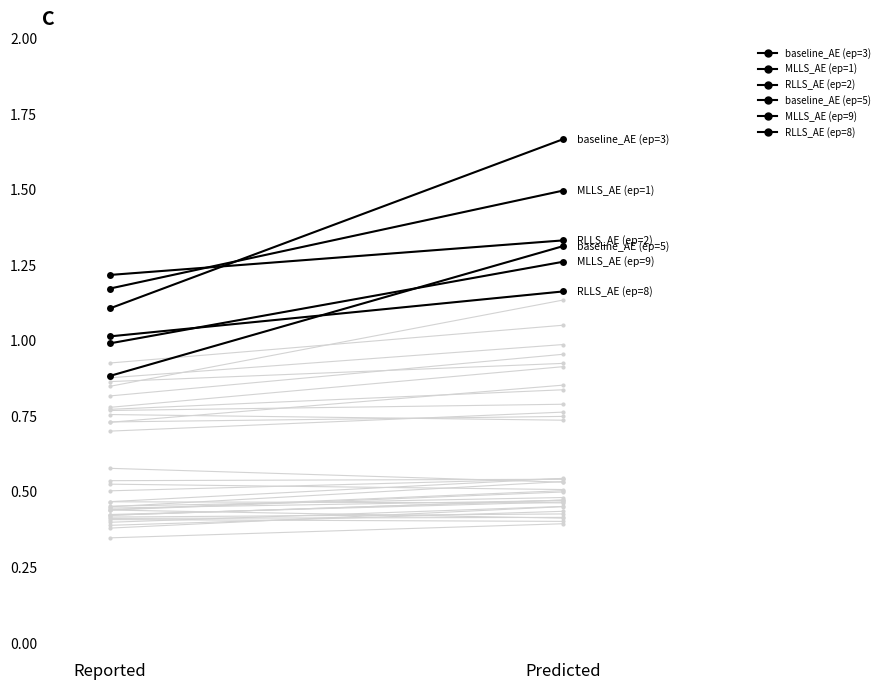

At how many categories does at least one series exceed 1?

2